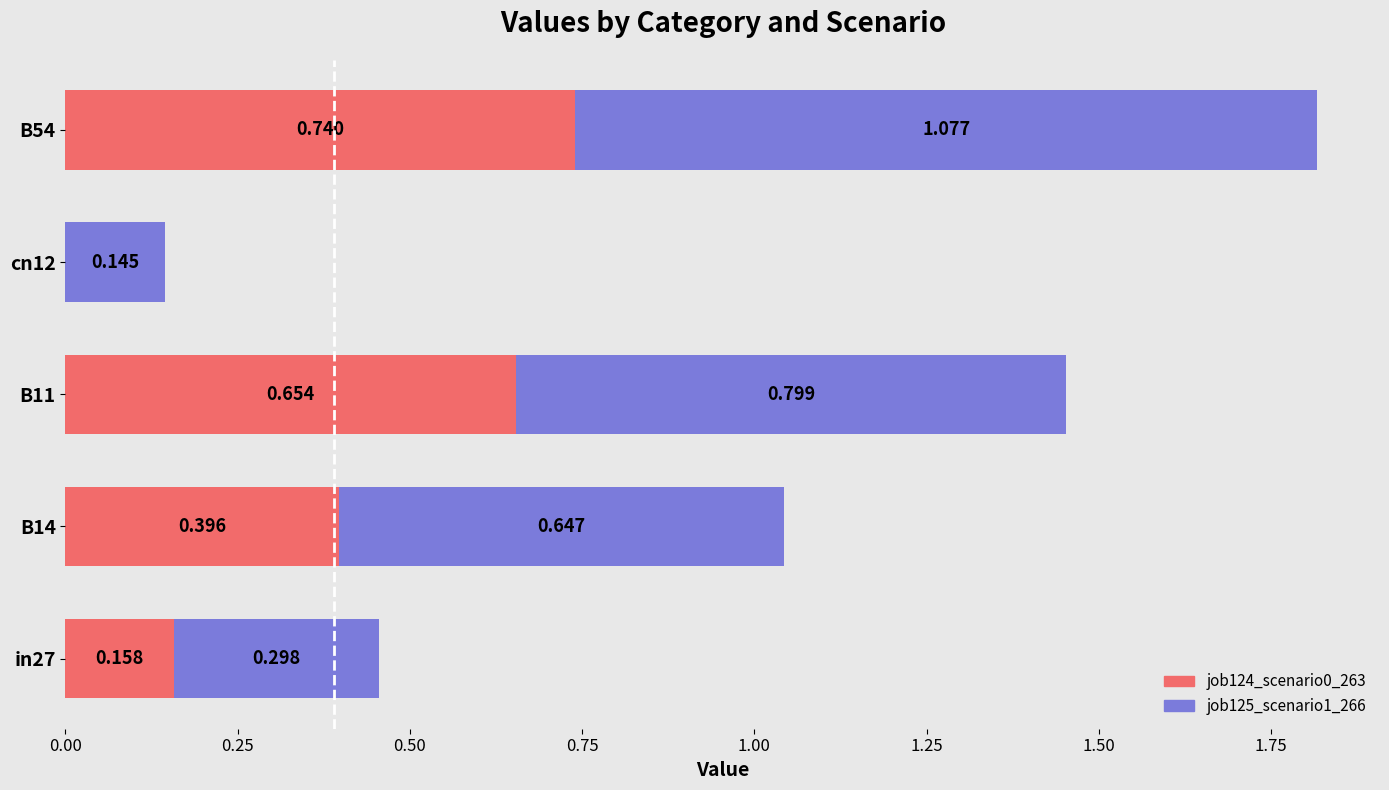

What are all the series names shown in the legend?

job124_scenario0_263, job125_scenario1_266